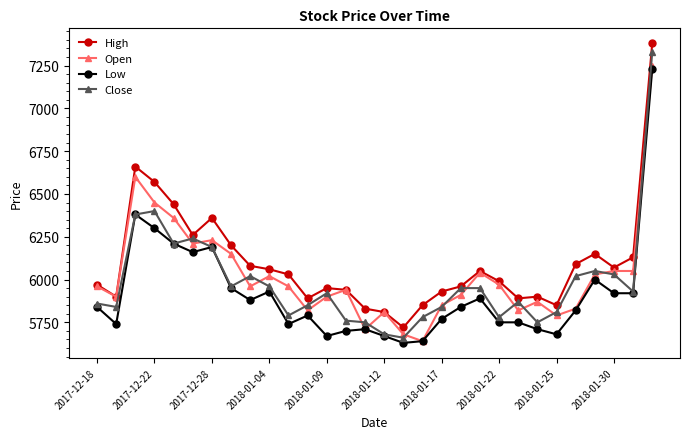

Which series has the largest total across all categories?

High